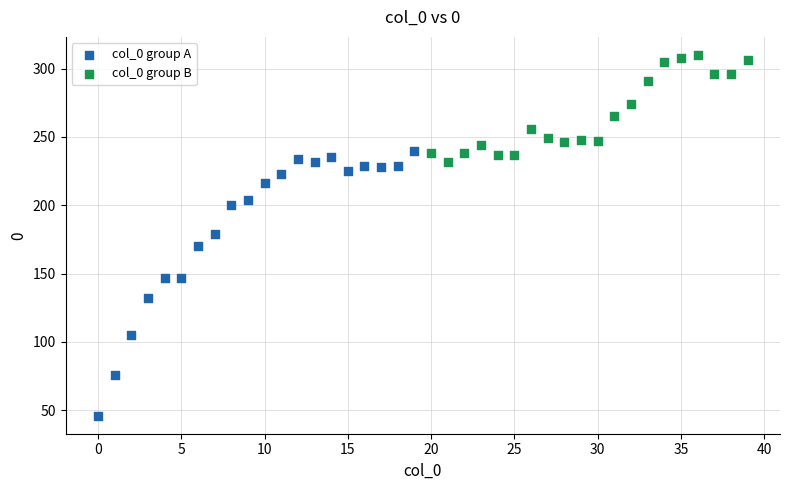

What are all the series names shown in the legend?

col_0 group A, col_0 group B